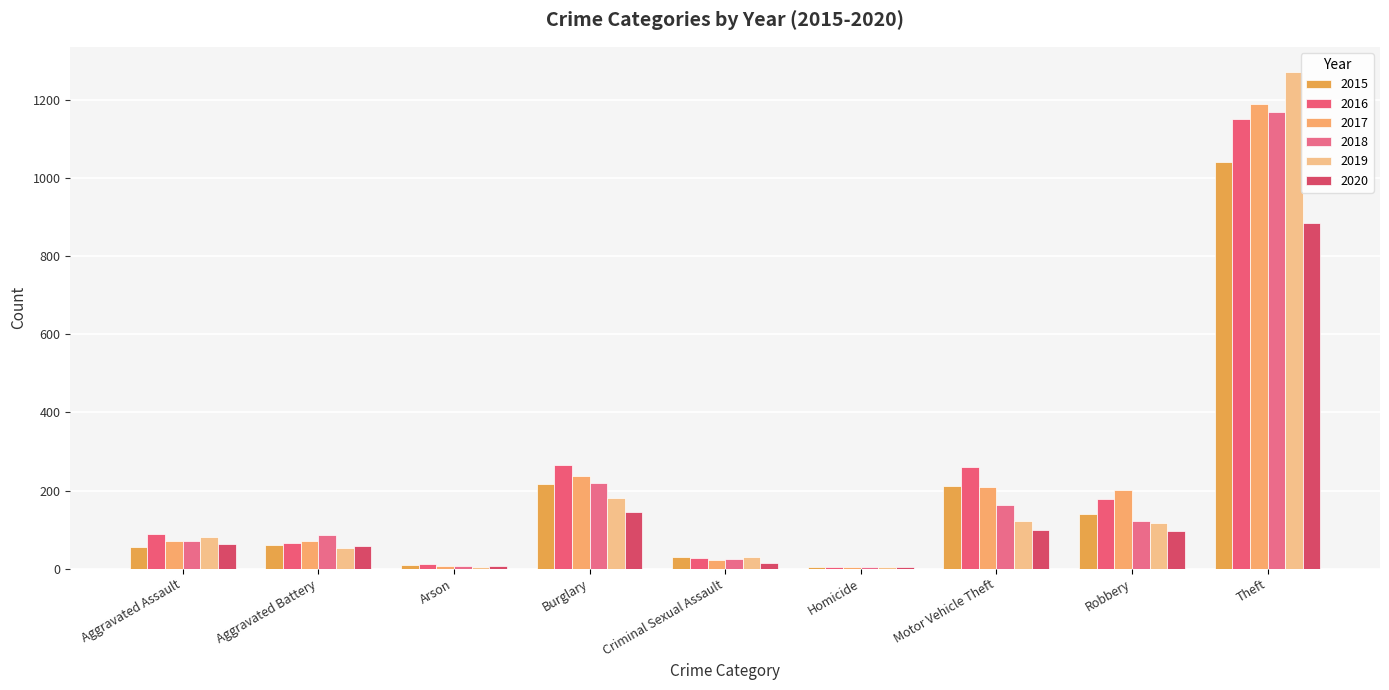

Does the chart contain stacked bars?

No